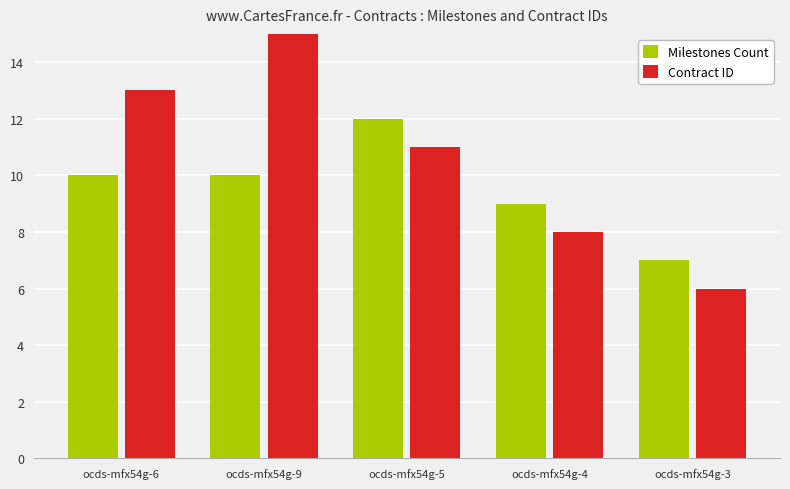

The Contract ID series shows 11 at ocds-mfx54g-5. True or false?

True